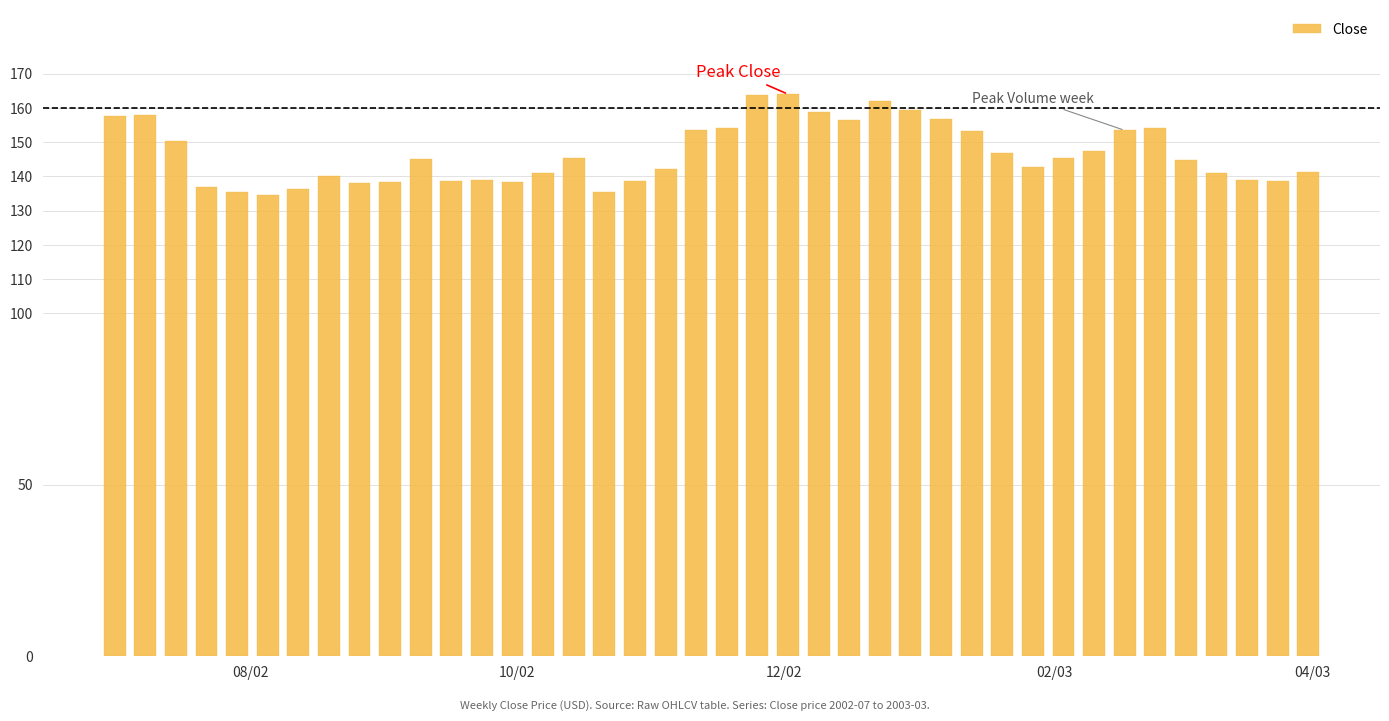

What is the average value?

146.7